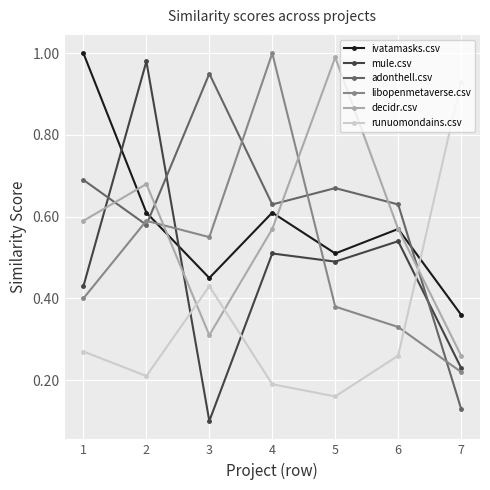

At how many categories does at least one series exceed 0?

7